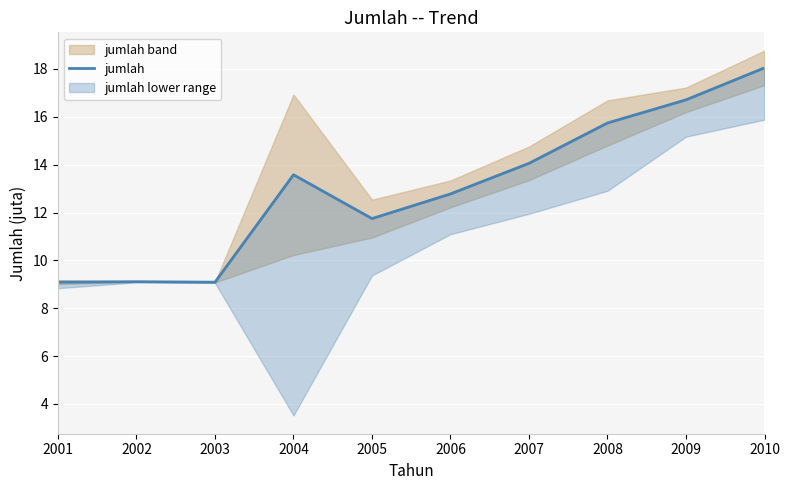

Approximately how many times larger is the value at 2010 compared to 2008?

1.1